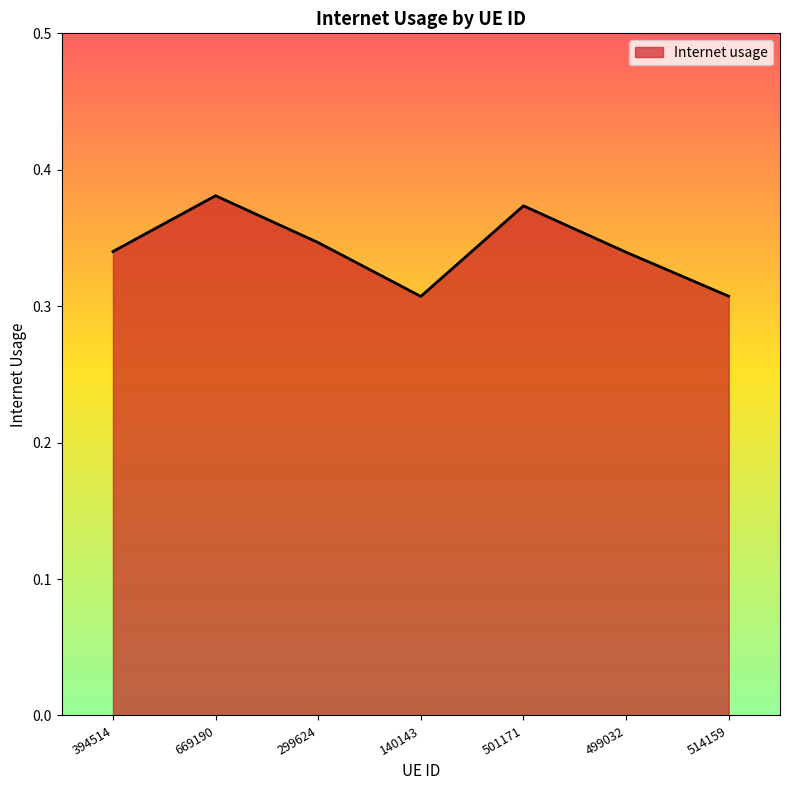

Between 514159 and 394514, which is larger?

394514